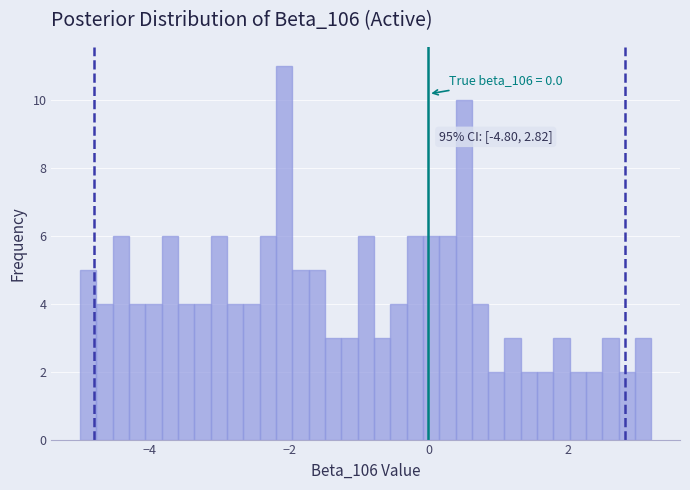

Around what value on the x-axis is the tallest bar? Give the approximate position of its centre, as read against the axis.

-2.0